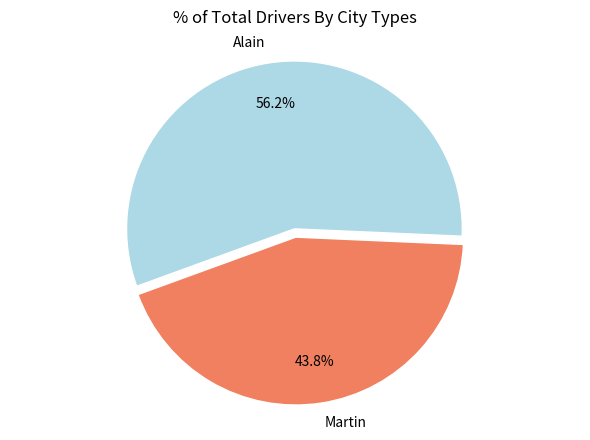

The Alain slice represents 56% of the pie. True or false?

True